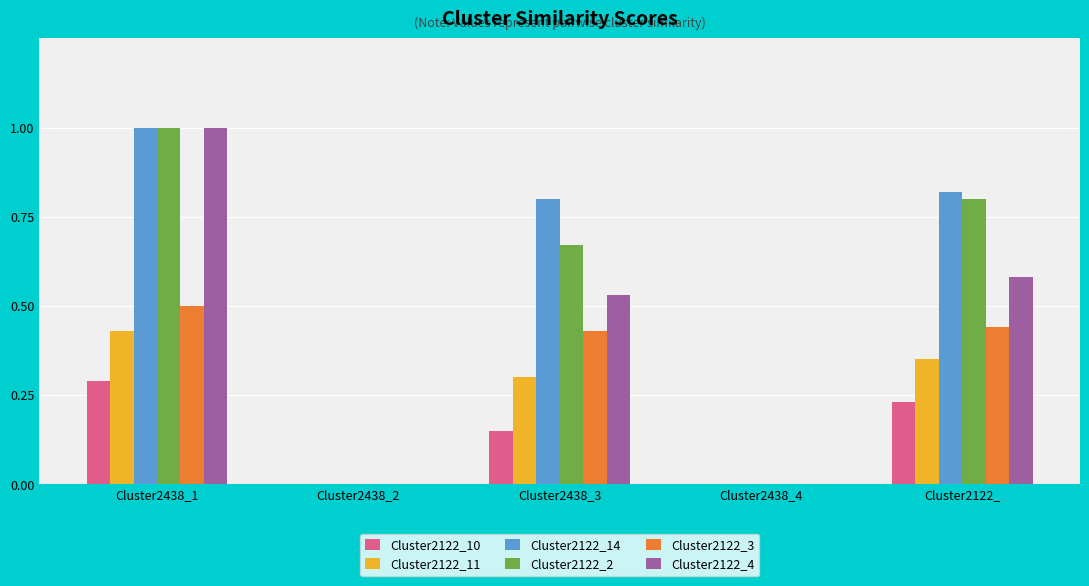

Is the value of Cluster2122_11 at Cluster2438_3 greater than the value of Cluster2122_3 at Cluster2438_4?

Yes